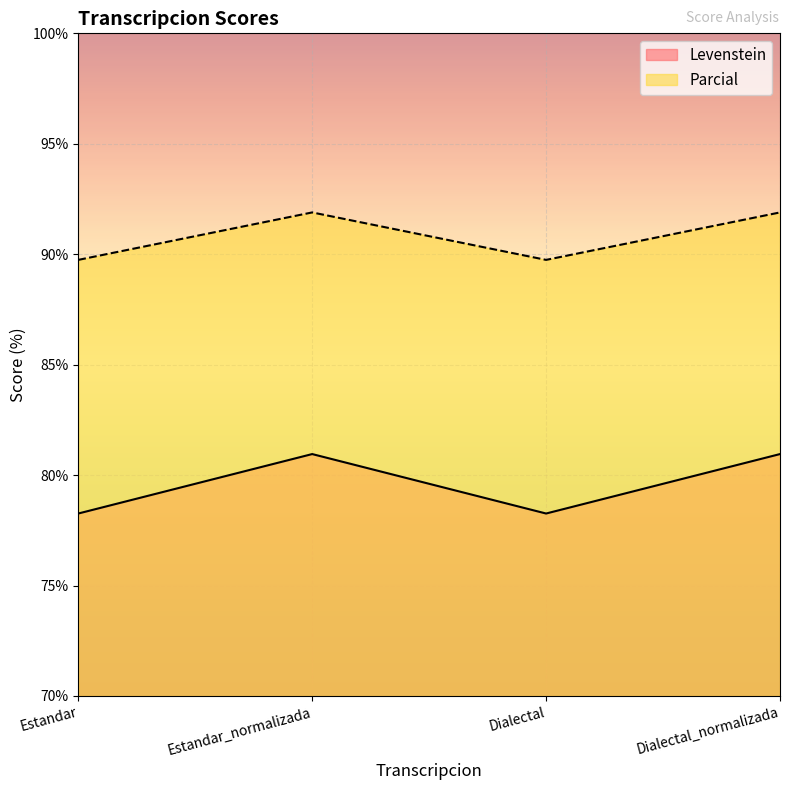

Which series changed the most between Estandar_normalizada and Dialectal_normalizada?

Levenstein